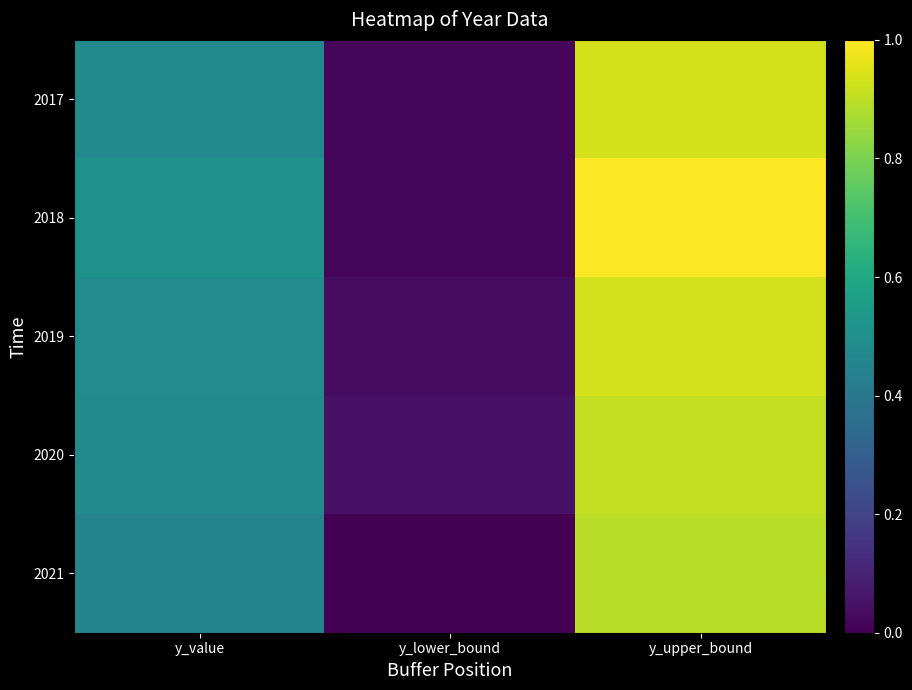

Which series has the largest range (max minus min)?

2018